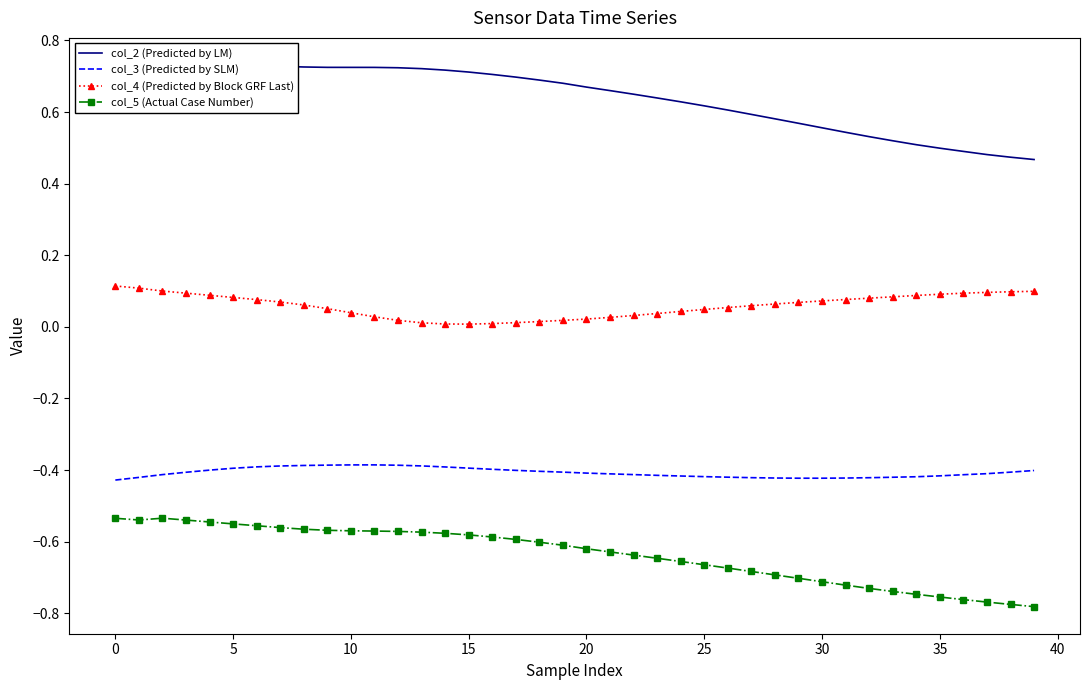

Reading left to right, extract all data points from this chart.

col_2 (Predicted by LM): 0.7	0.7	0.7	0.7	0.7	0.7	0.7	0.7	0.7	0.7	0.7	0.7	0.7	0.7	0.7	0.7	0.7	0.7	0.7	0.7	0.7	0.7	0.6	0.6	0.6	0.6	0.6	0.6	0.6	0.6	0.6	0.5	0.5	0.5	0.5	0.5	0.5	0.5	0.5	0.5
col_3 (Predicted by SLM): -0.4	-0.4	-0.4	-0.4	-0.4	-0.4	-0.4	-0.4	-0.4	-0.4	-0.4	-0.4	-0.4	-0.4	-0.4	-0.4	-0.4	-0.4	-0.4	-0.4	-0.4	-0.4	-0.4	-0.4	-0.4	-0.4	-0.4	-0.4	-0.4	-0.4	-0.4	-0.4	-0.4	-0.4	-0.4	-0.4	-0.4	-0.4	-0.4	-0.4
col_4 (Predicted by Block GRF Last): 0.1	0.1	0.1	0.1	0.1	0.1	0.1	0.1	0.1	0.1	0.0	0.0	0.0	0.0	0.0	0.0	0.0	0.0	0.0	0.0	0.0	0.0	0.0	0.0	0.0	0.0	0.1	0.1	0.1	0.1	0.1	0.1	0.1	0.1	0.1	0.1	0.1	0.1	0.1	0.1
col_5 (Actual Case Number): -0.5	-0.5	-0.5	-0.5	-0.5	-0.6	-0.6	-0.6	-0.6	-0.6	-0.6	-0.6	-0.6	-0.6	-0.6	-0.6	-0.6	-0.6	-0.6	-0.6	-0.6	-0.6	-0.6	-0.6	-0.7	-0.7	-0.7	-0.7	-0.7	-0.7	-0.7	-0.7	-0.7	-0.7	-0.7	-0.8	-0.8	-0.8	-0.8	-0.8